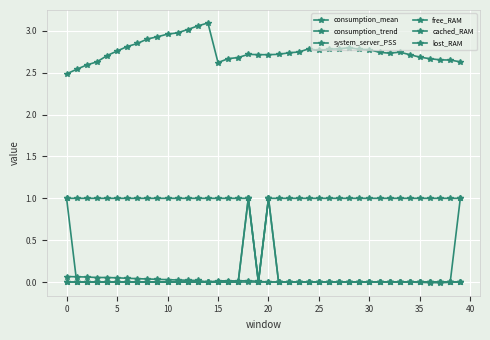

True or false: system_server_PSS and free_RAM intersect in this chart.

False